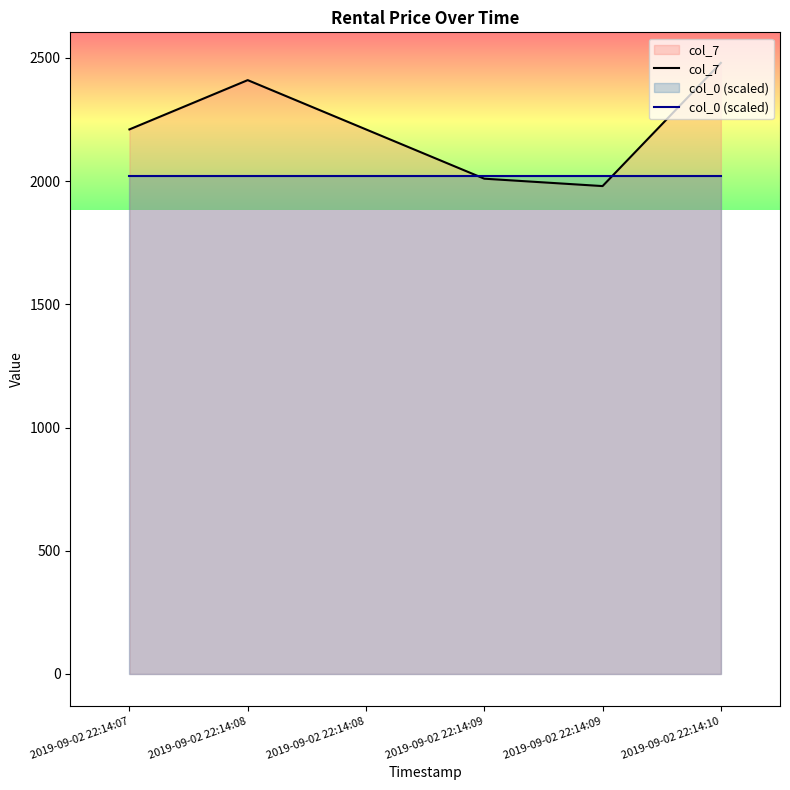

True or false: col_0 (scaled) has a value of 1256.9 at 2019-09-02 22:14:07.

False